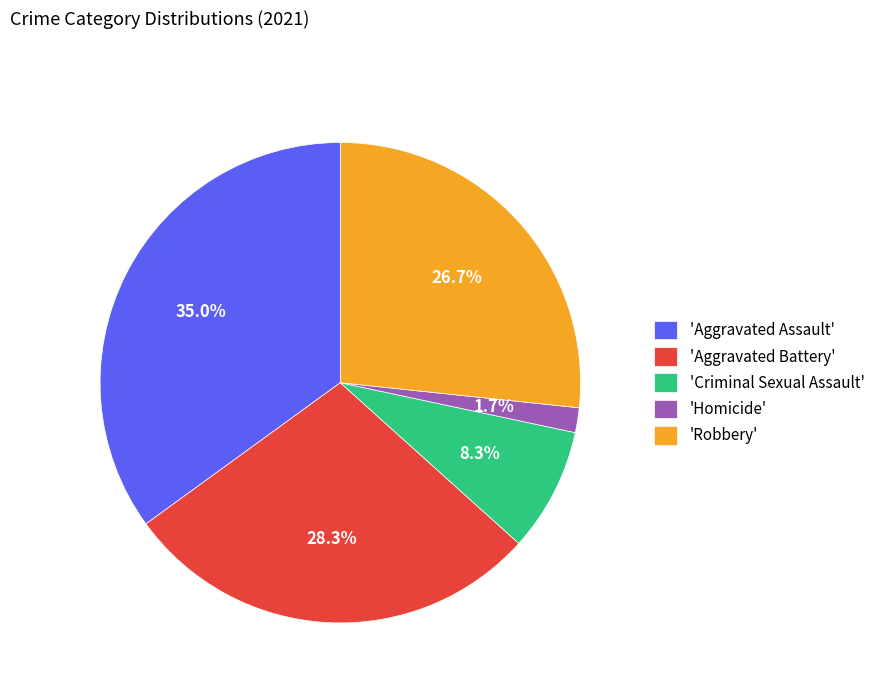

Which has a higher value, 'Robbery' or 'Criminal Sexual Assault'?

'Robbery'